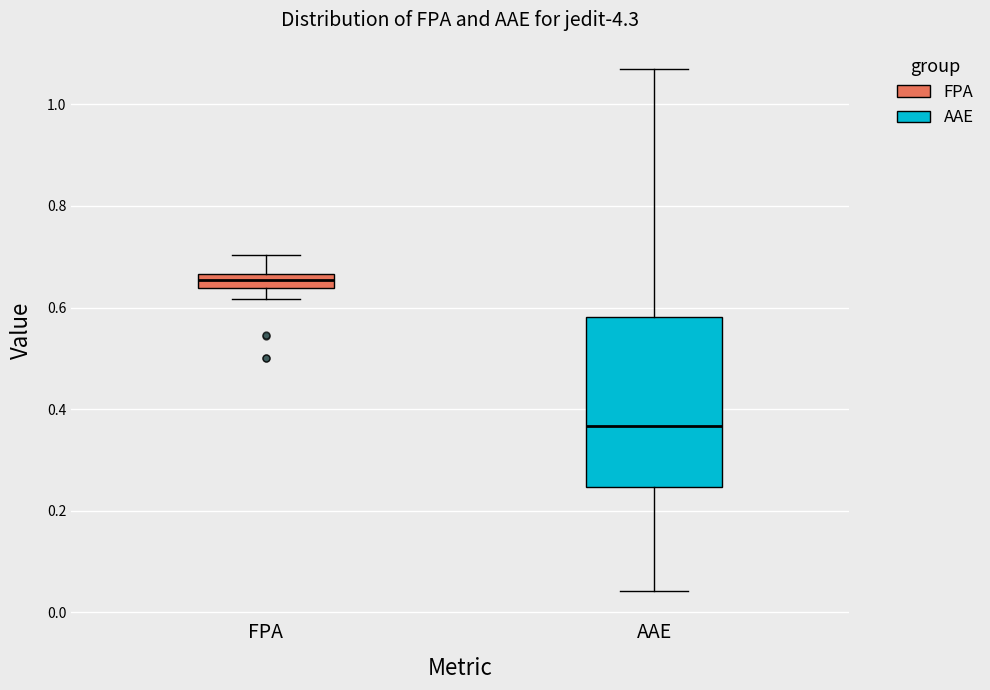

Which box has the lowest median line?

AAE